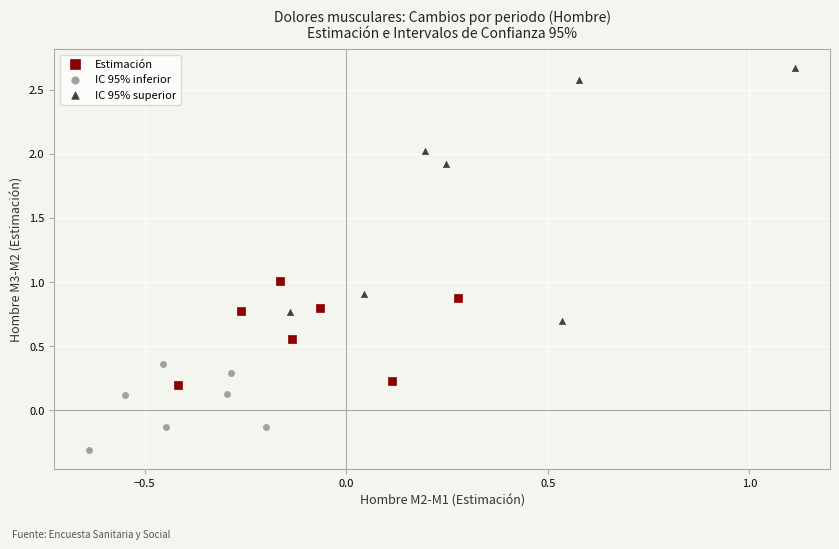

Which series reaches the maximum Y coordinate?

IC 95% superior